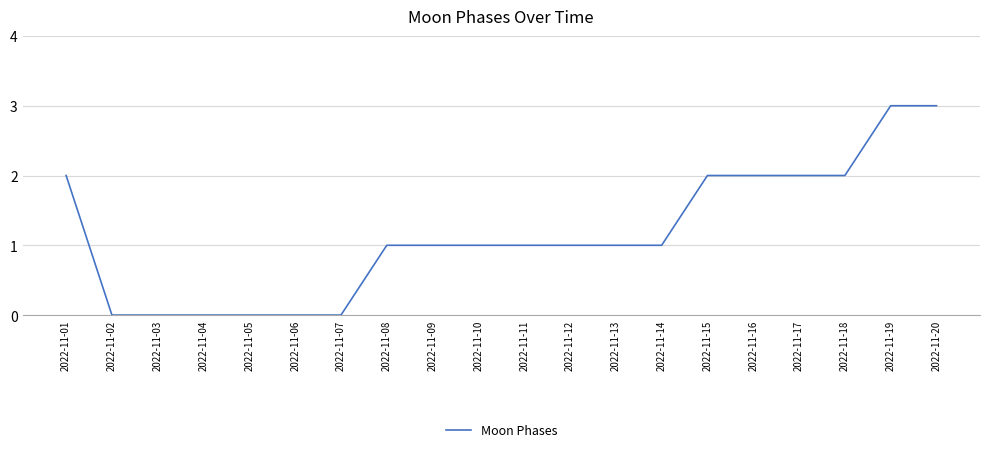

Is it true that the value at 2022-11-04 is 0?

True